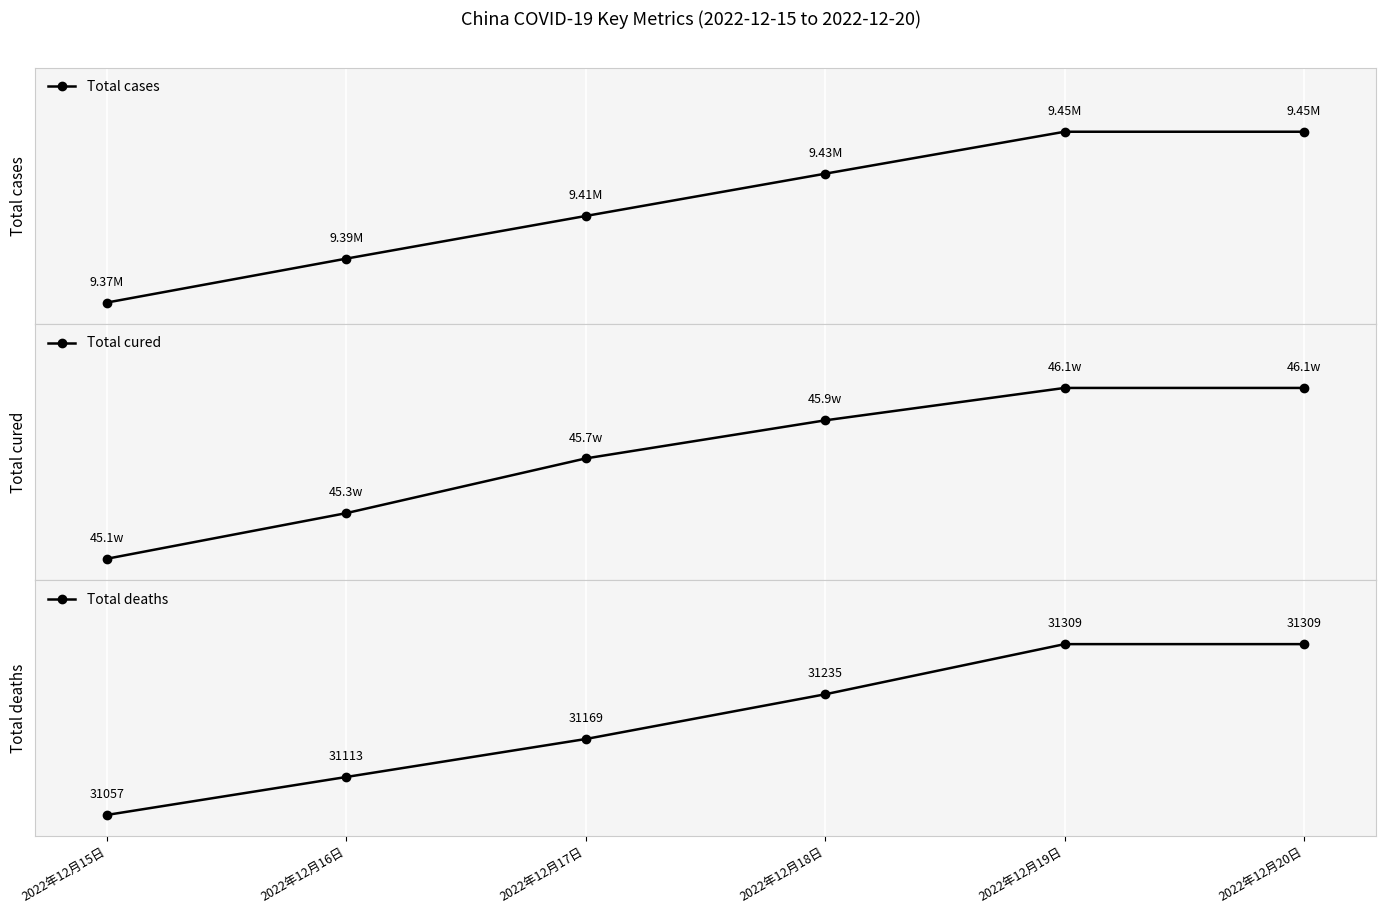

True or false: Total cases has more than 1 interior local peaks.

False